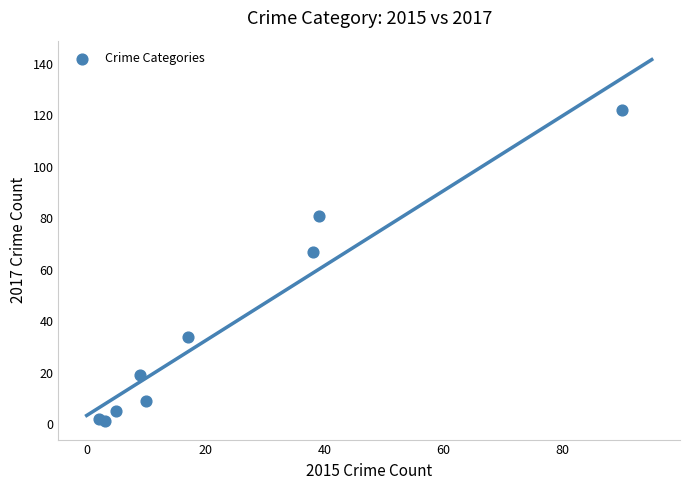

What Y value in the scatter plot is closest to 61?

67